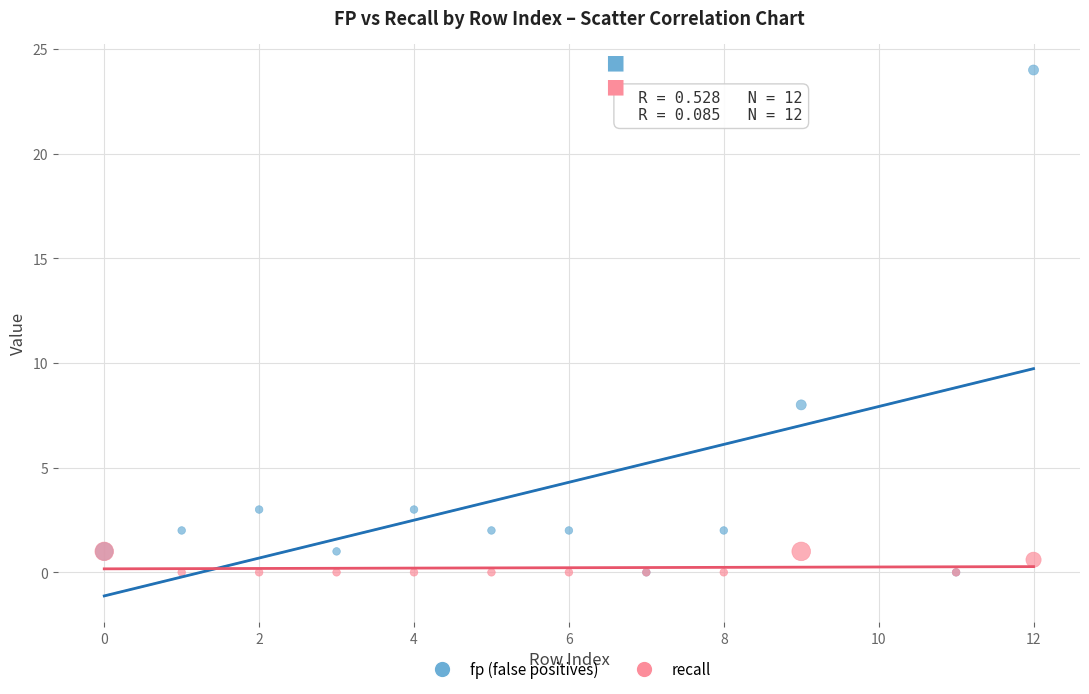

Which series reaches the maximum Y coordinate?

fp (false positives)